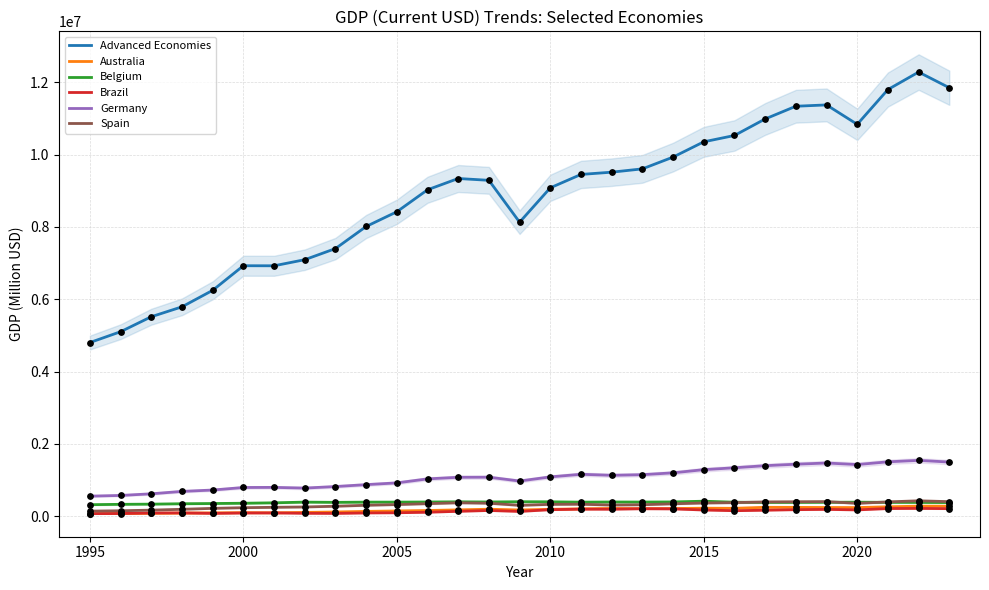

Which series reaches the minimum Y coordinate?

Brazil